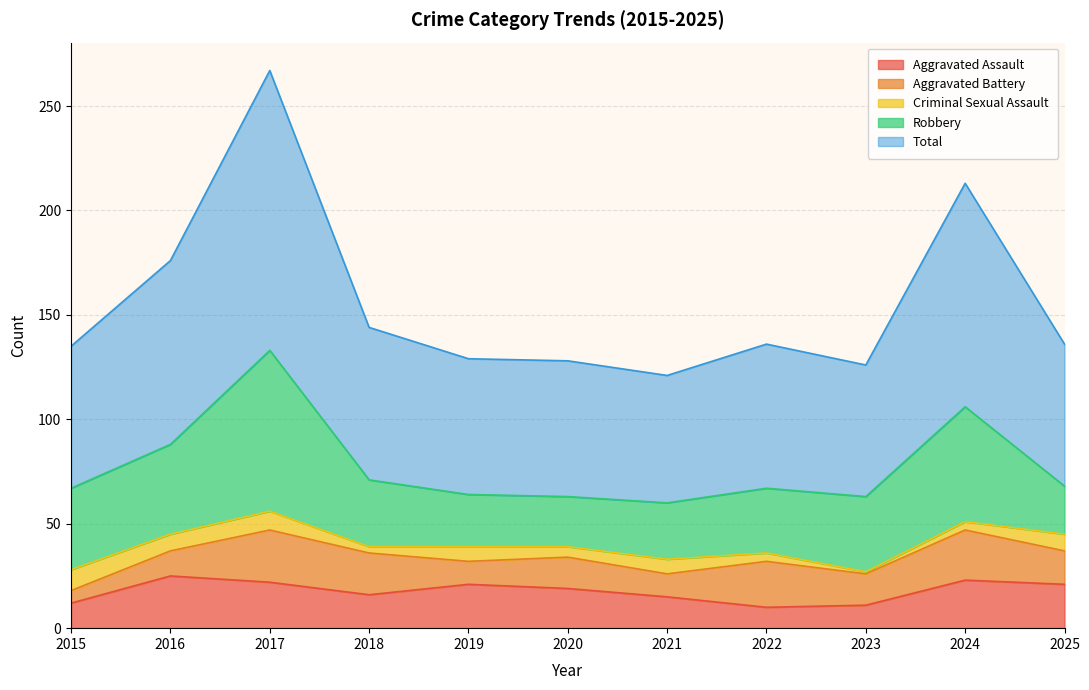

Which series has the largest total across all categories?

Total